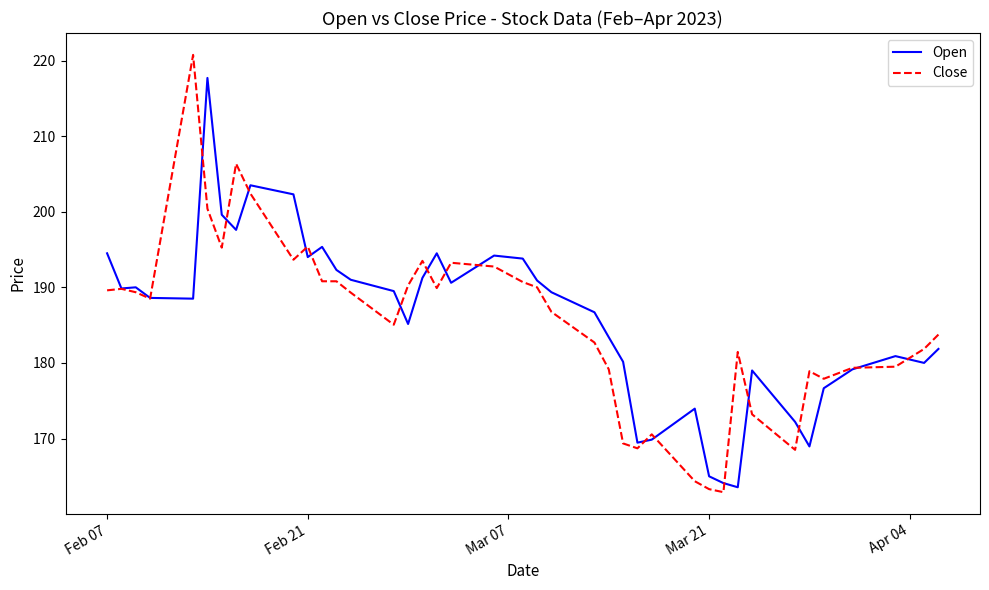

Is this an area chart (filled region under the line)?

No